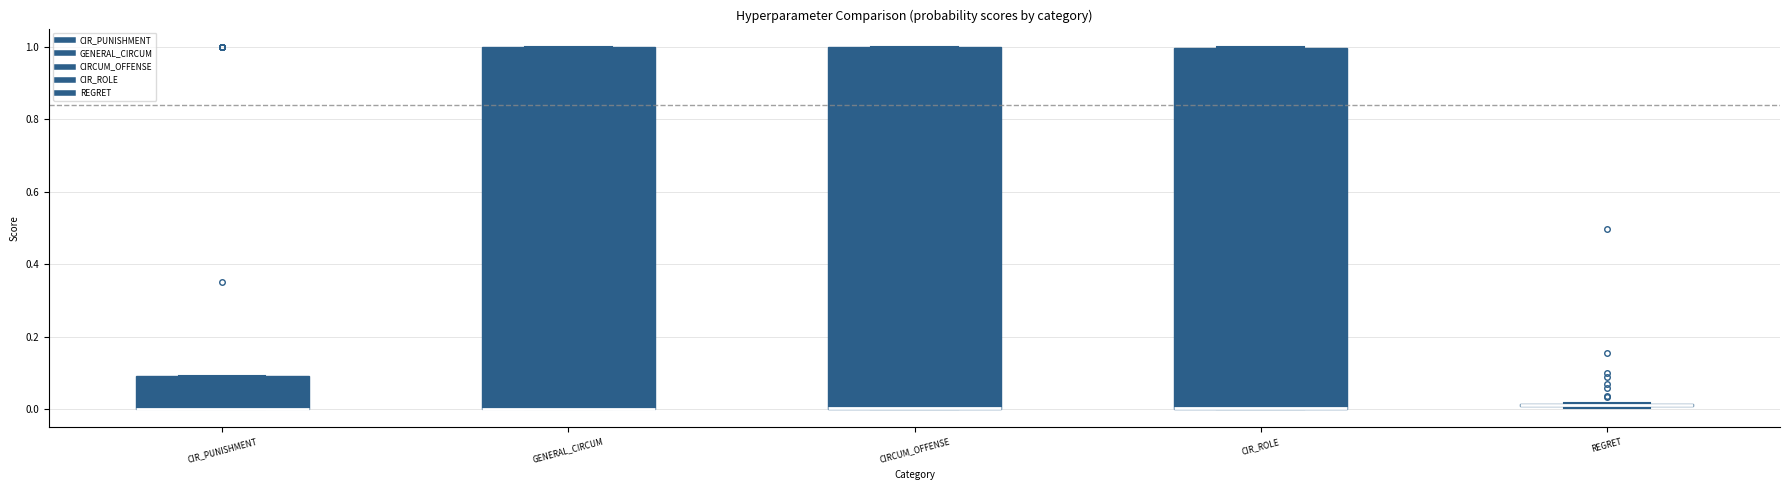

Where is the upper edge of the box for GENERAL_CIRCUM on the y-axis? The values are not printed on the chart, so give them approximately, as read against the axis.

1.00